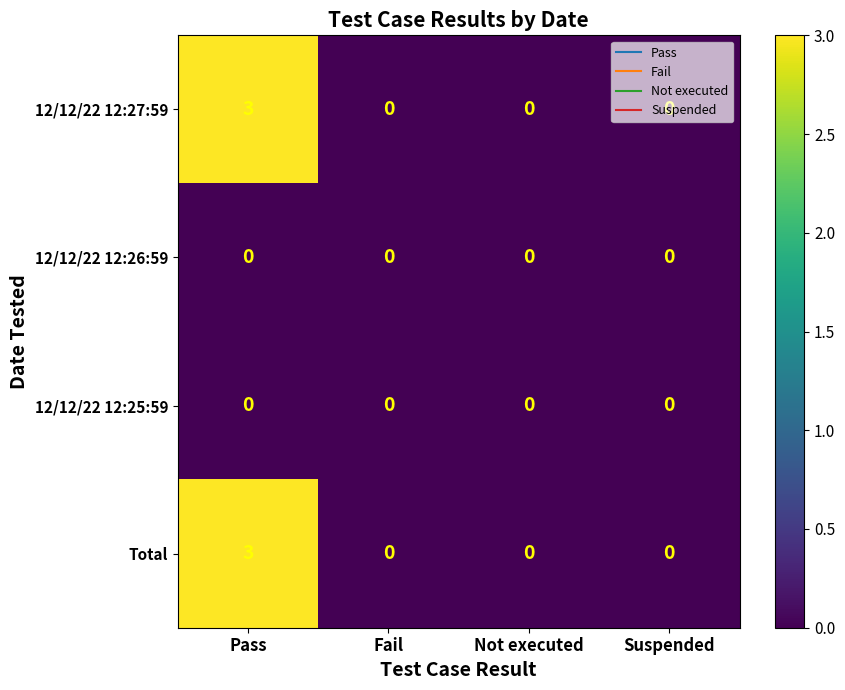

What is the difference between the highest and lowest values at Pass?

3